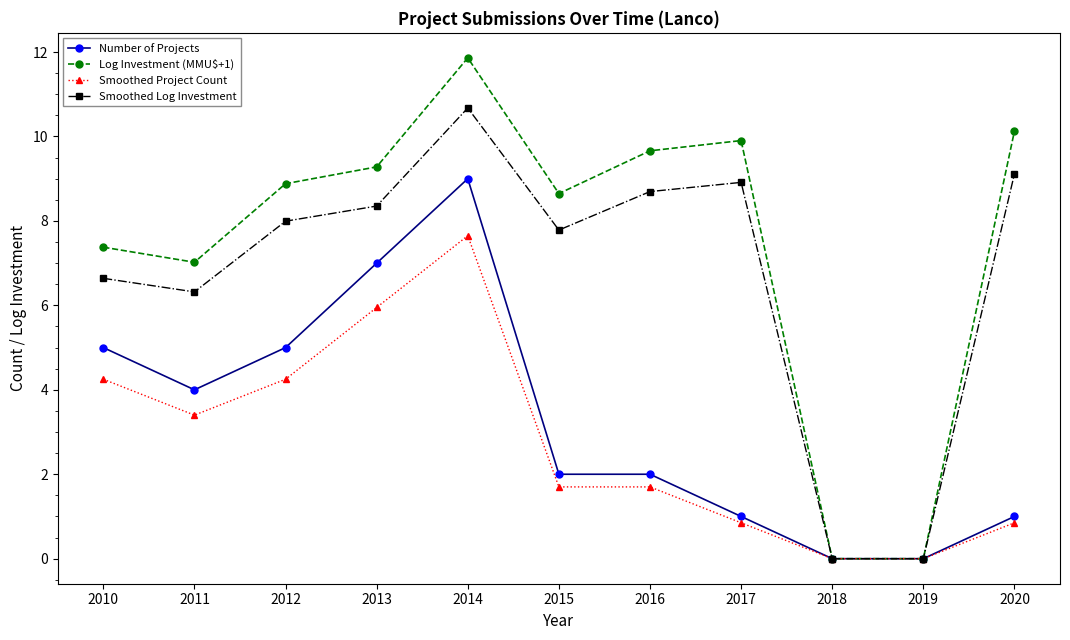

The value of Smoothed Log Investment at 2010 is 6.6. True or false?

True